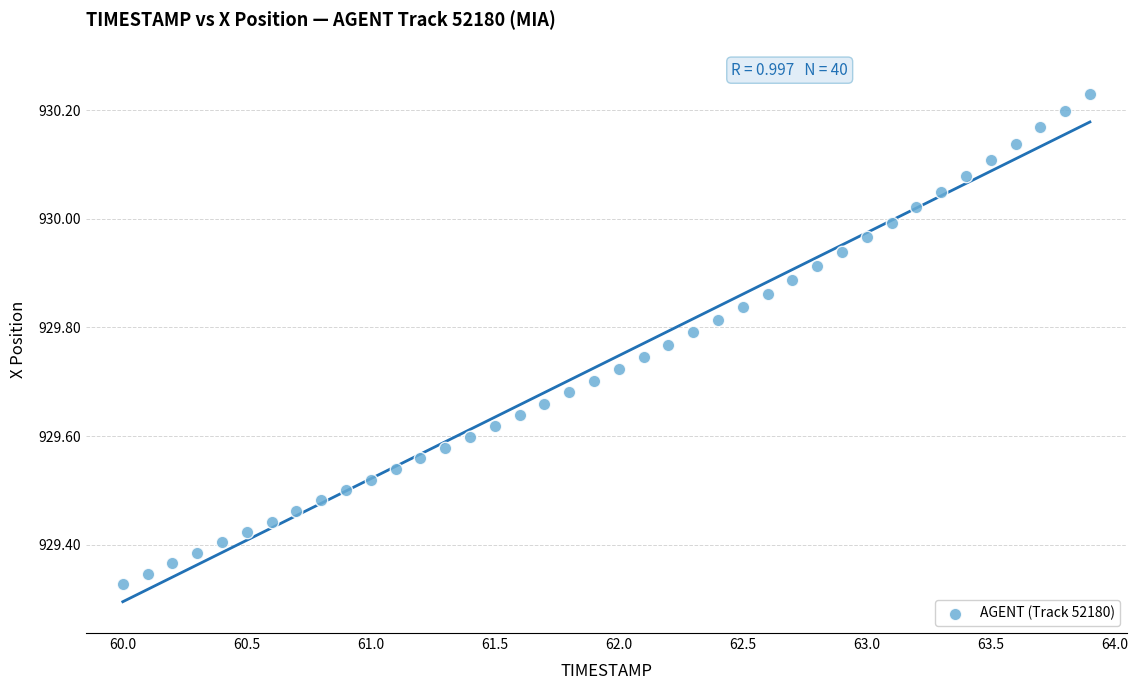

What is the range of X values (max minus min)?

3.9